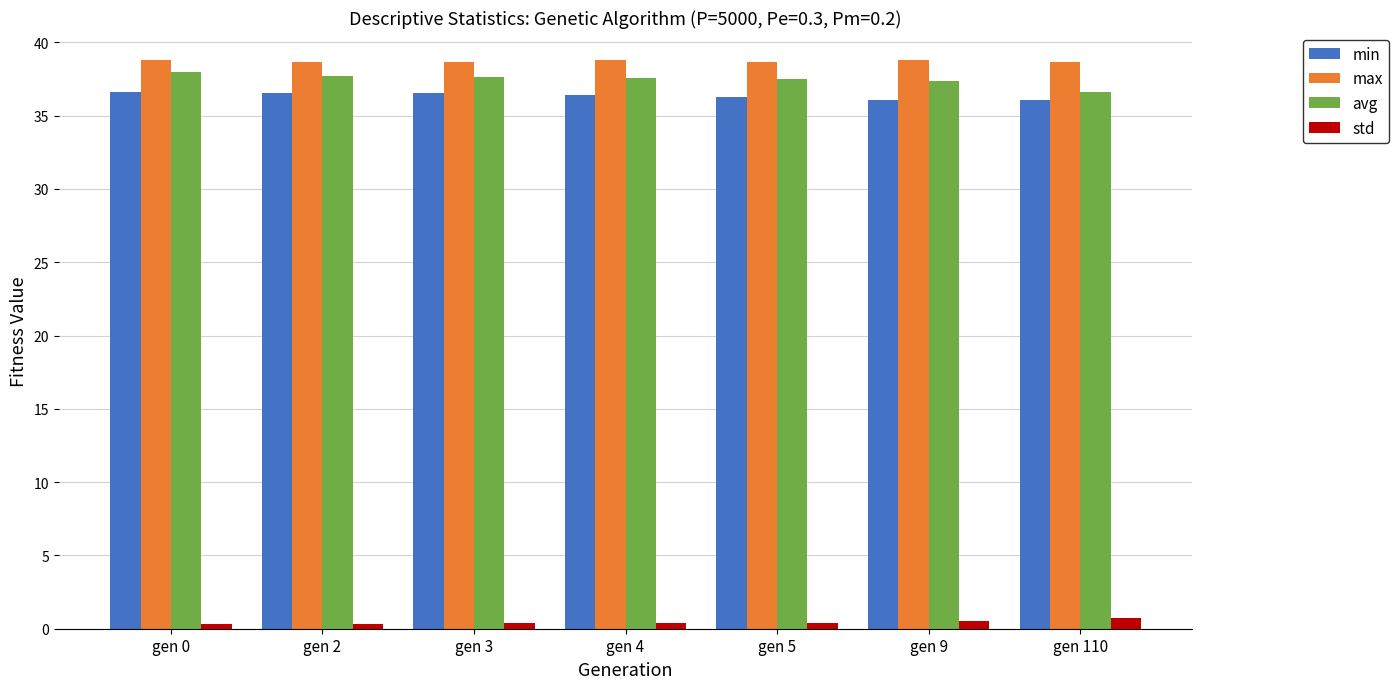

The max series shows 38.8 at gen 9. True or false?

True